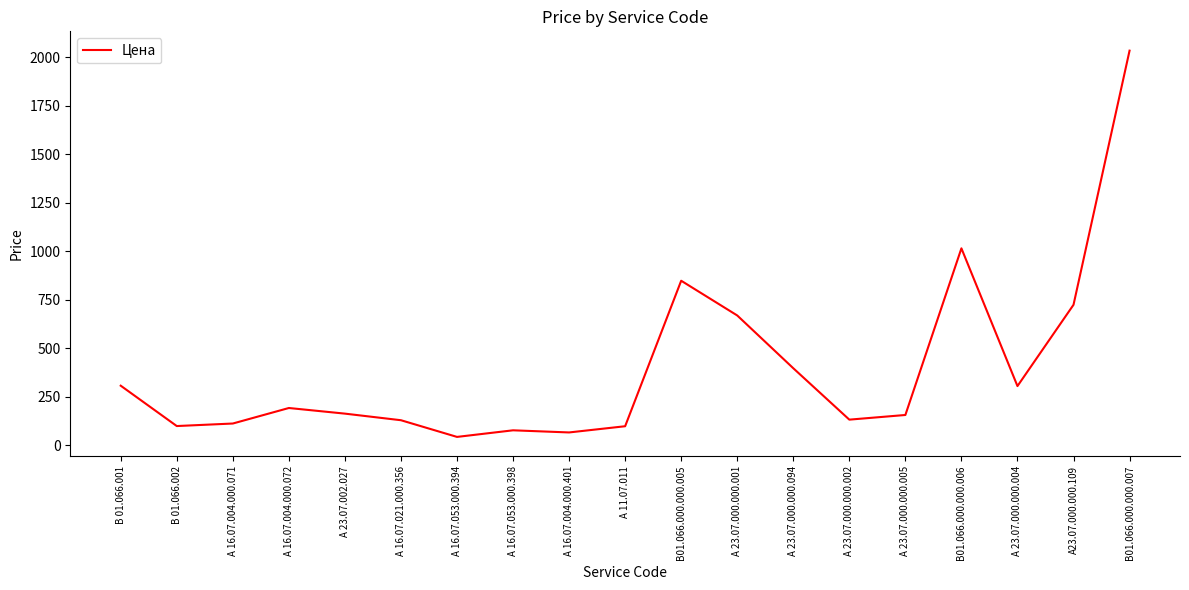

What is the difference between the values at А 16.07.021.000.356 and В 01.066.002?

30